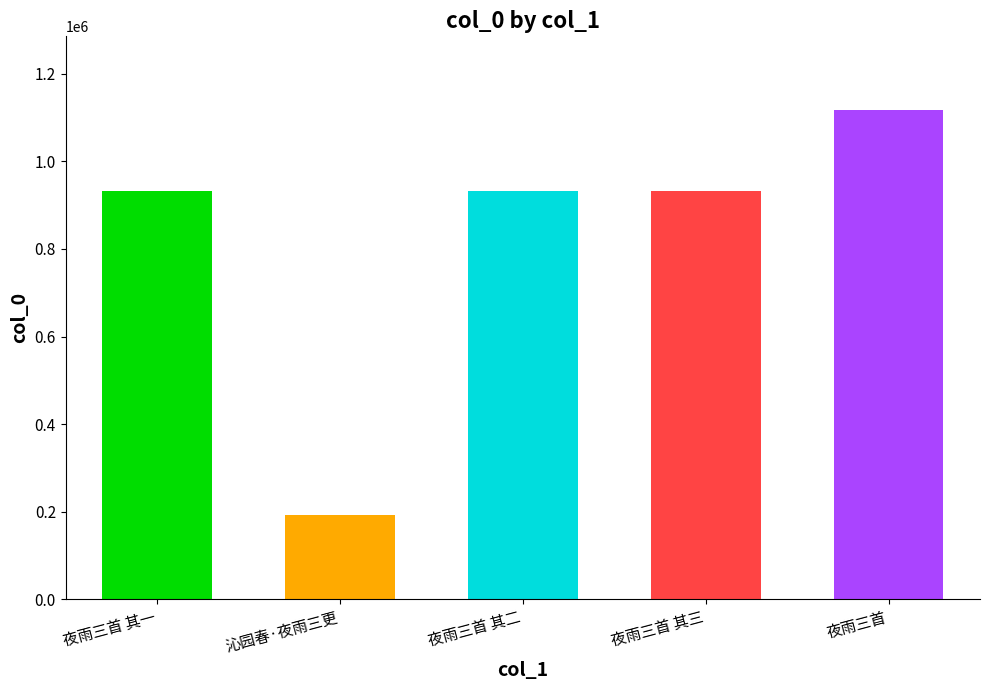

What is the value of the 5th bar from the left?

1117672